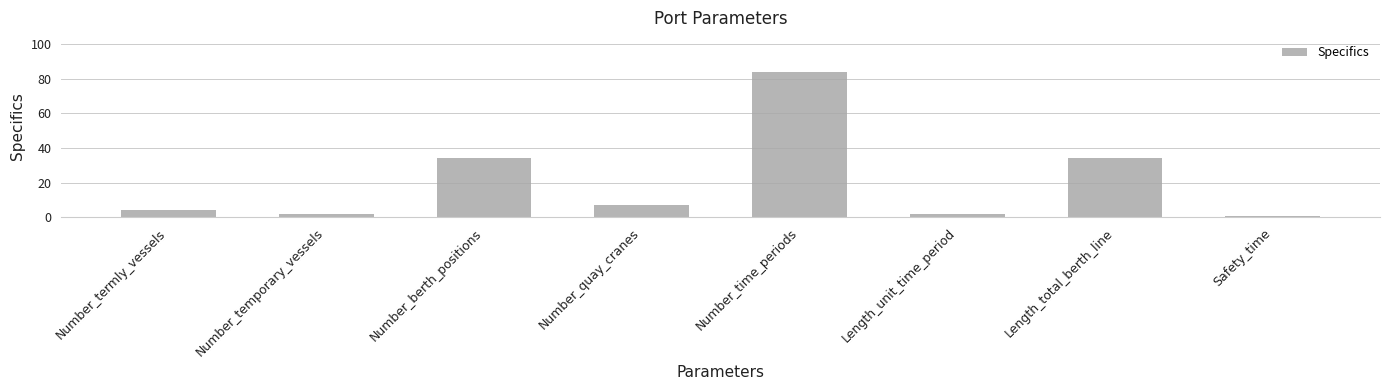

Which has a higher value, Number_termly_vessels or Number_time_periods?

Number_time_periods